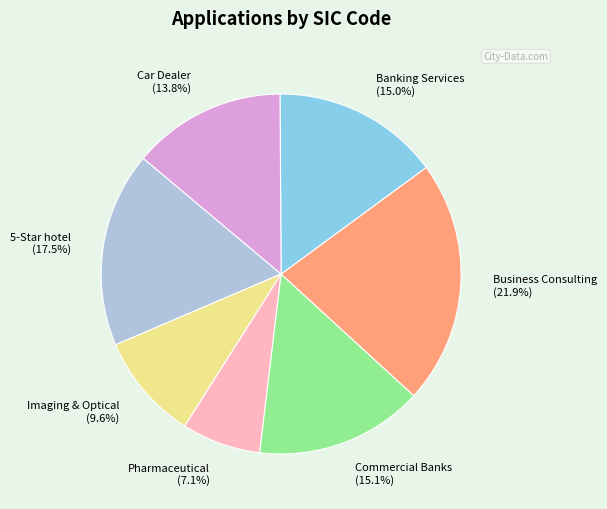

What percentage is NOT represented by Commercial Banks?

84.9%